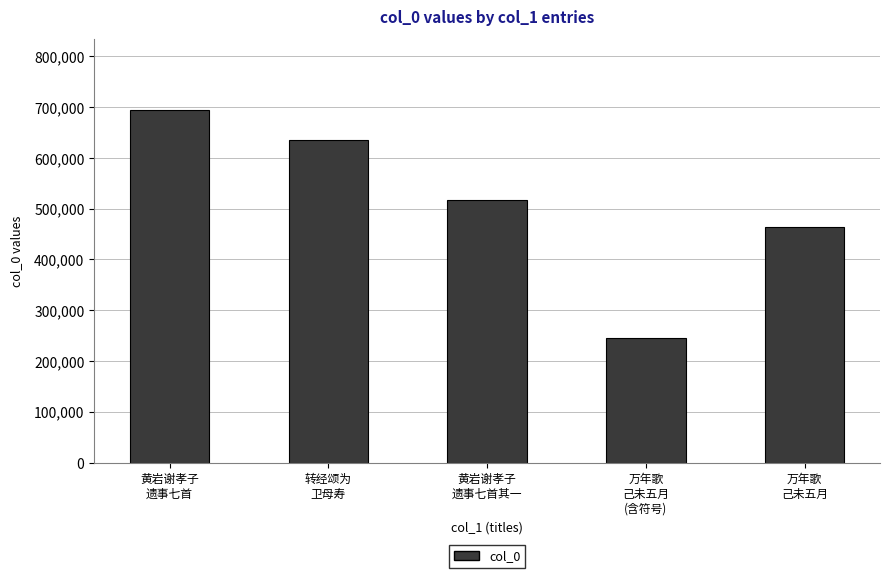

What is the difference between the maximum and minimum values?

448607